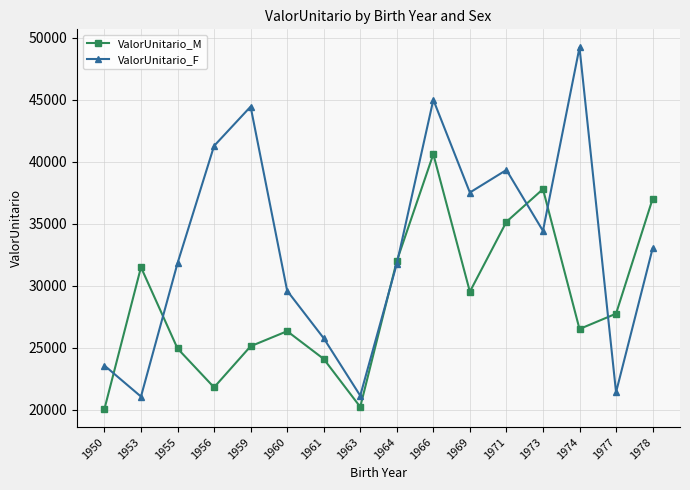

At which label is ValorUnitario_M closest to 30330?

1969